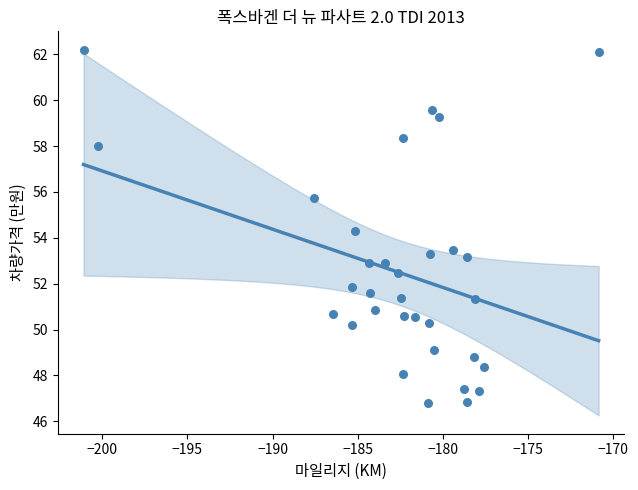

What Y value in the scatter plot is closest to 54?

54.3